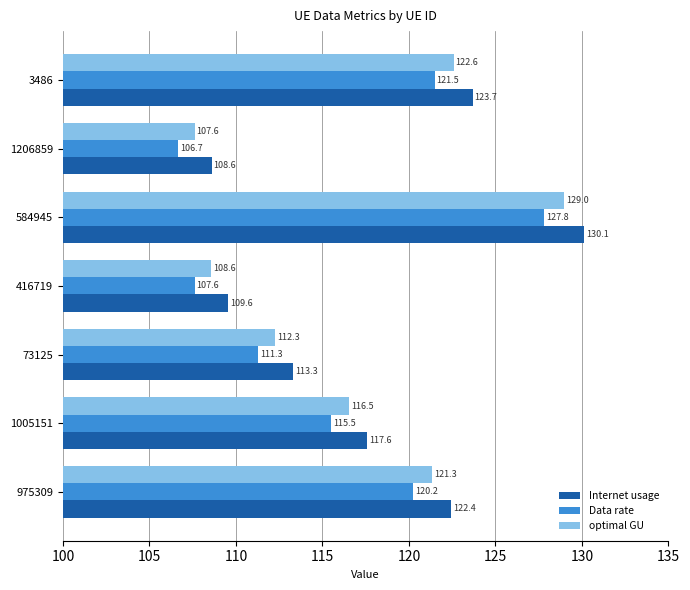

Rank the series by their average value, from lowest to highest.

Data rate, optimal GU, Internet usage